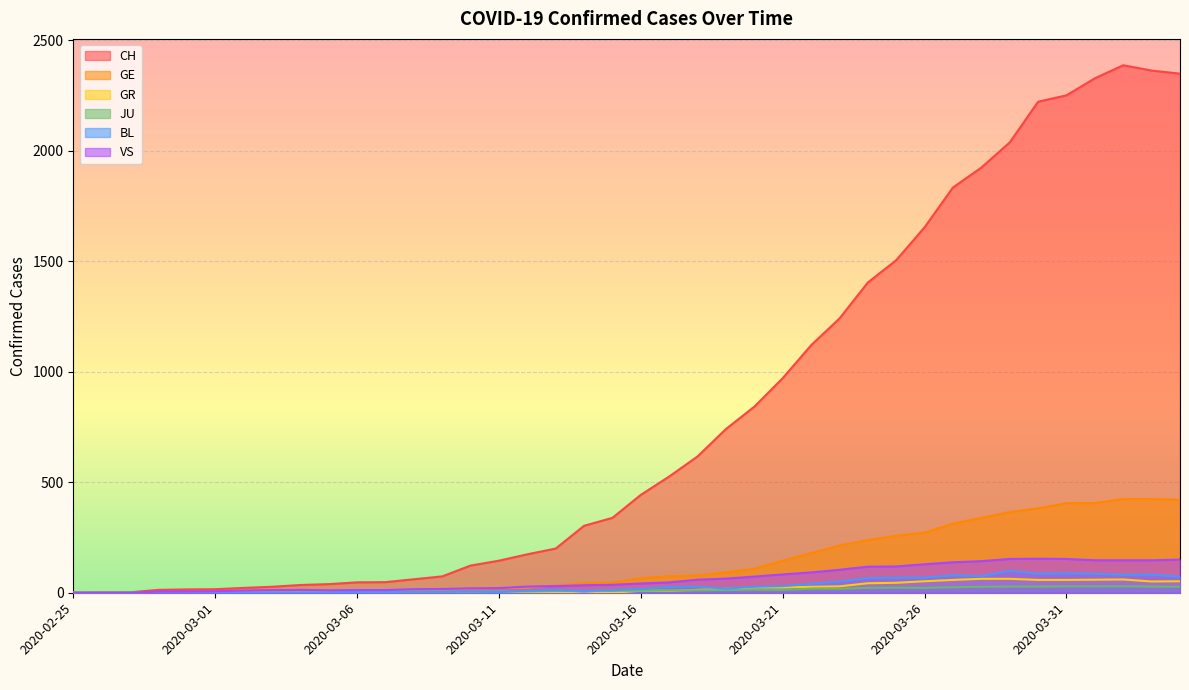

What is the difference between the maximum and minimum values in the BL series?

99